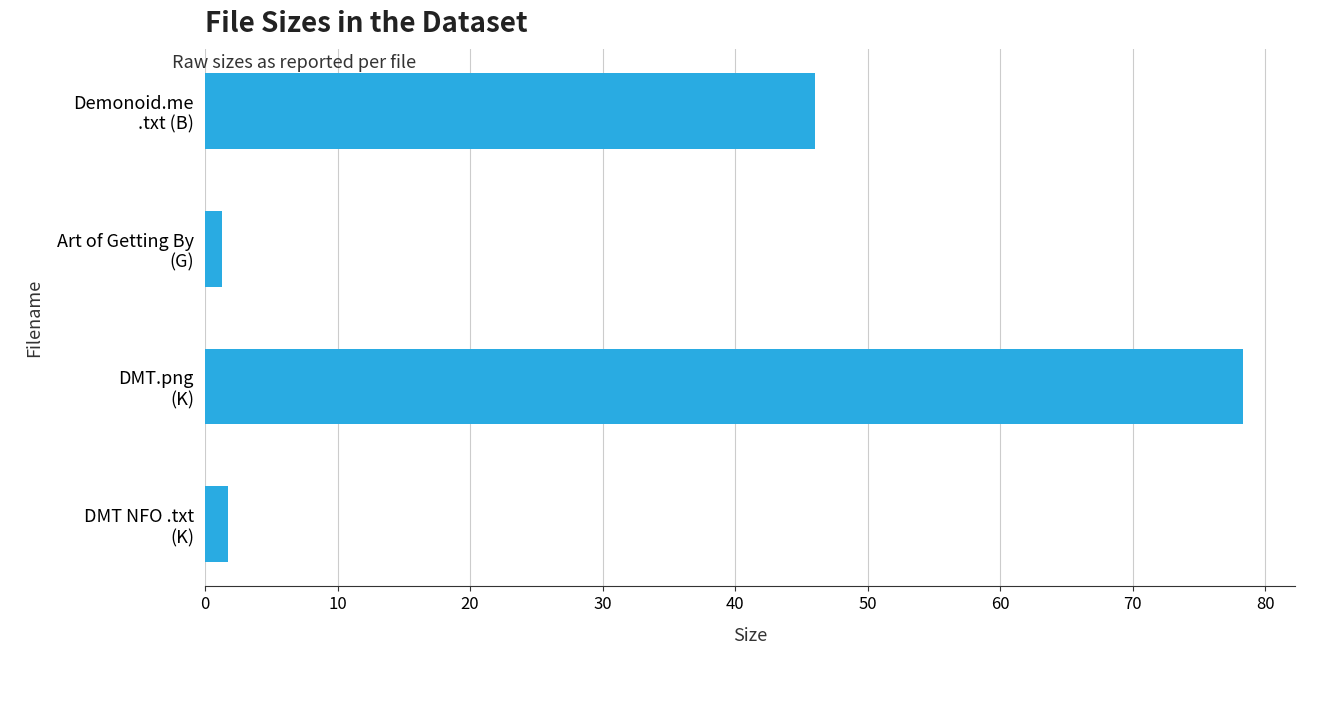

What is the average value?

31.8